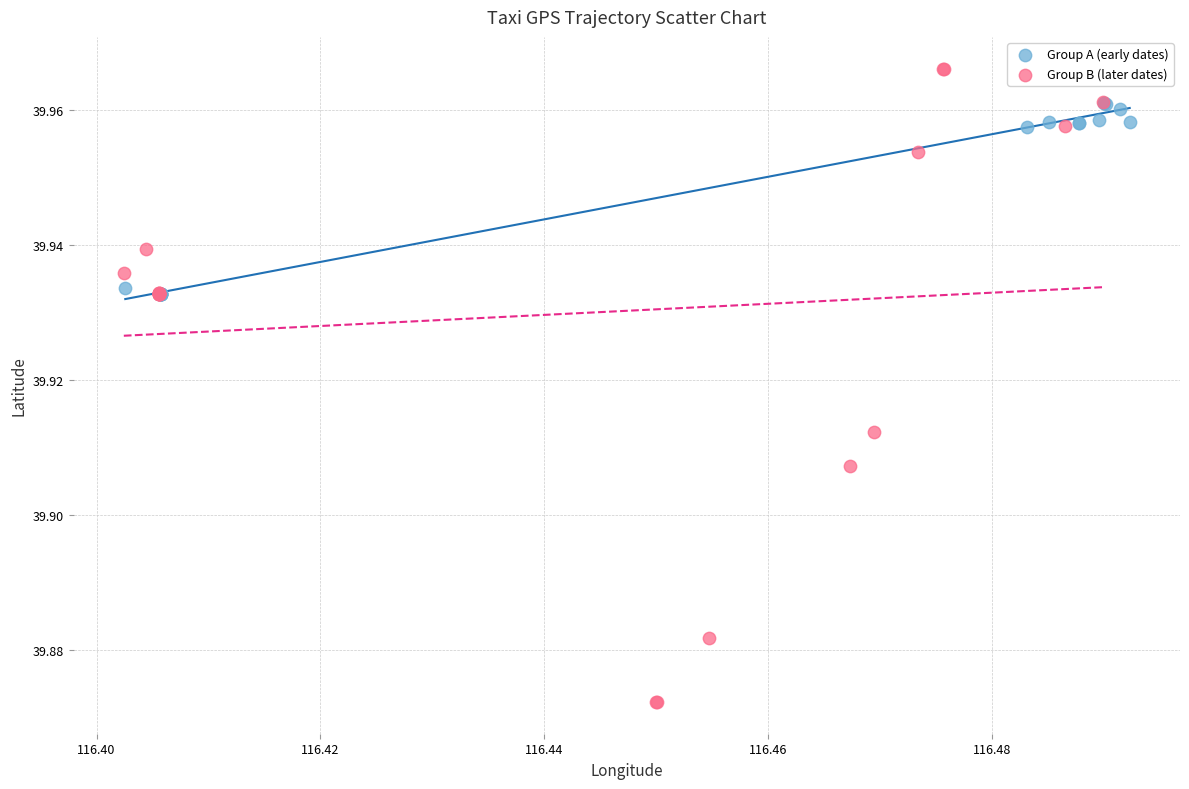

Which series has the widest spread of Y values?

Group B (later dates)